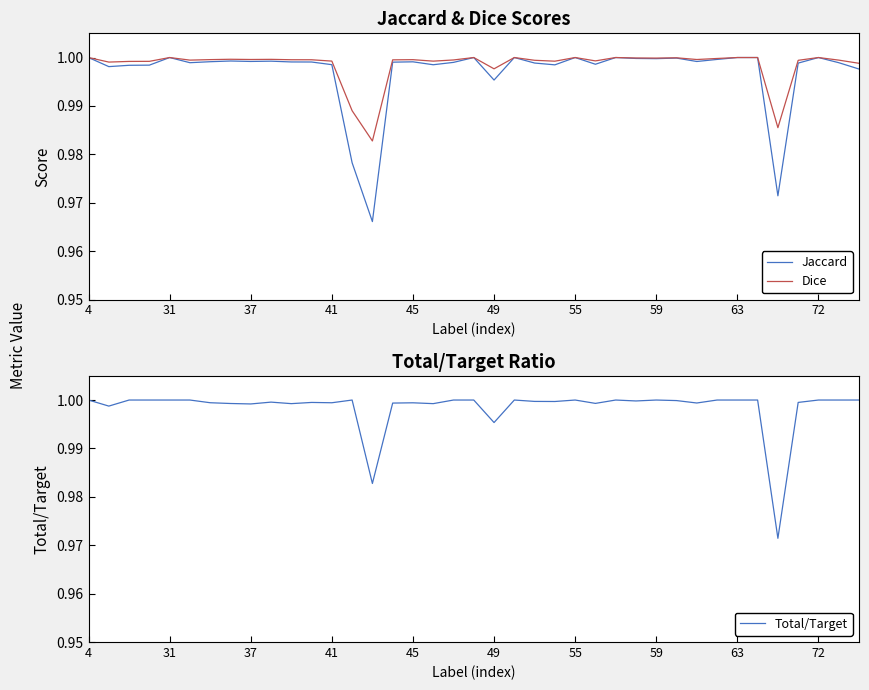

The value of Jaccard at 55 is 1.0. True or false?

True